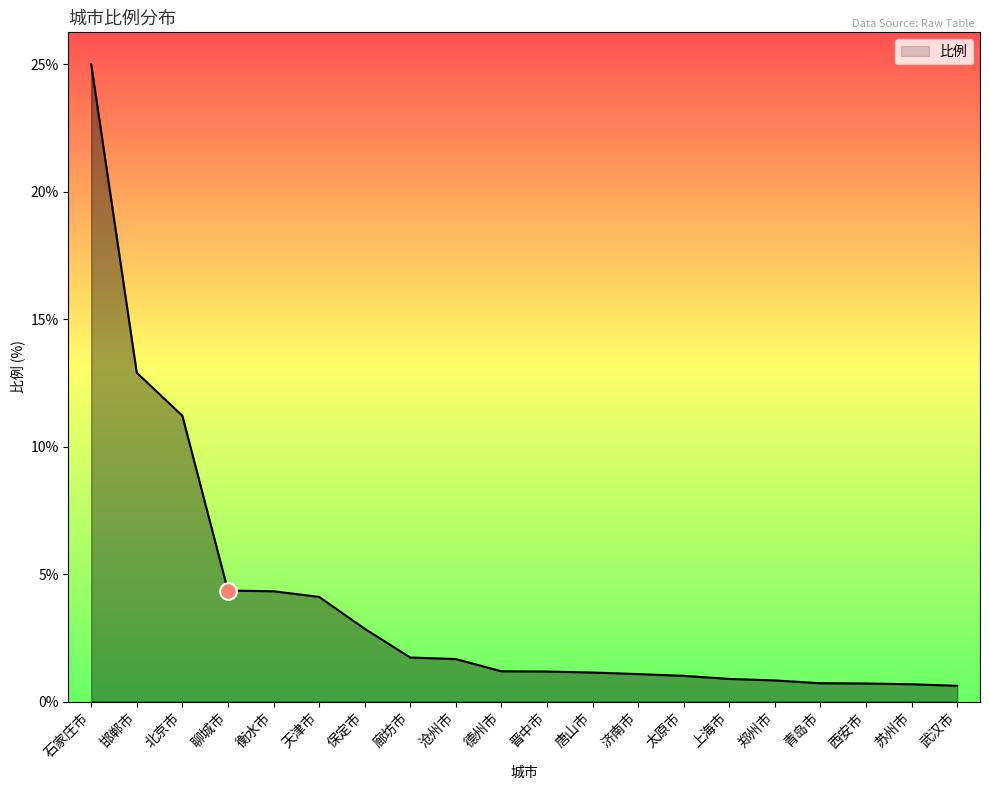

What is the ratio of the value at 保定市 to the value at 晋中市?

2.4